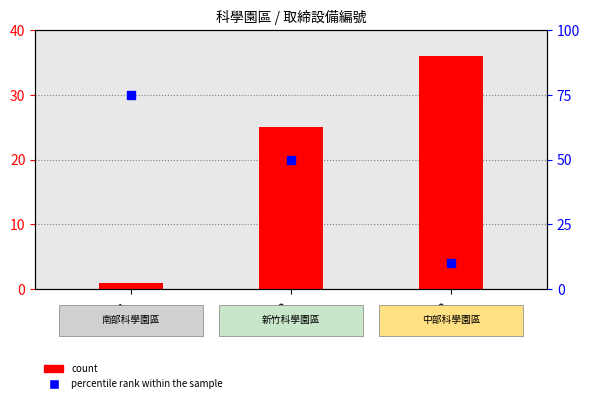

Between Loc1 and Loc3, which is larger?

Loc1